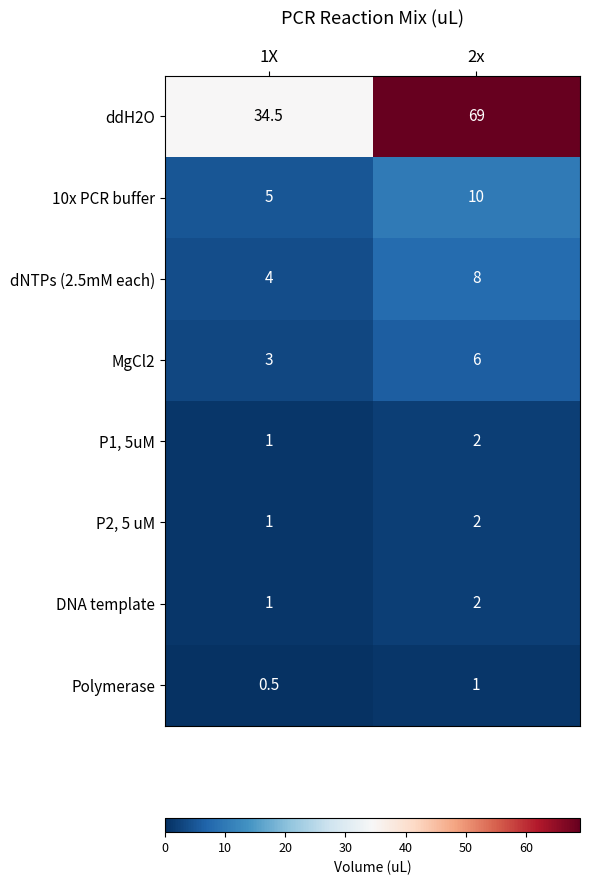

Between 1X and 2x, which series saw the biggest shift?

ddH2O